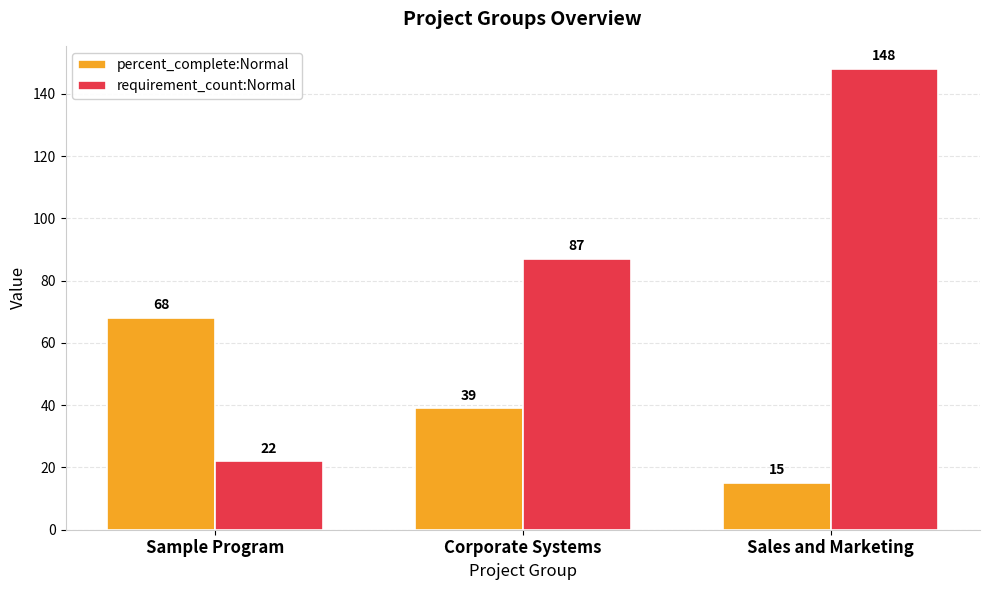

What is the spread (max minus min) of values at Corporate Systems?

48